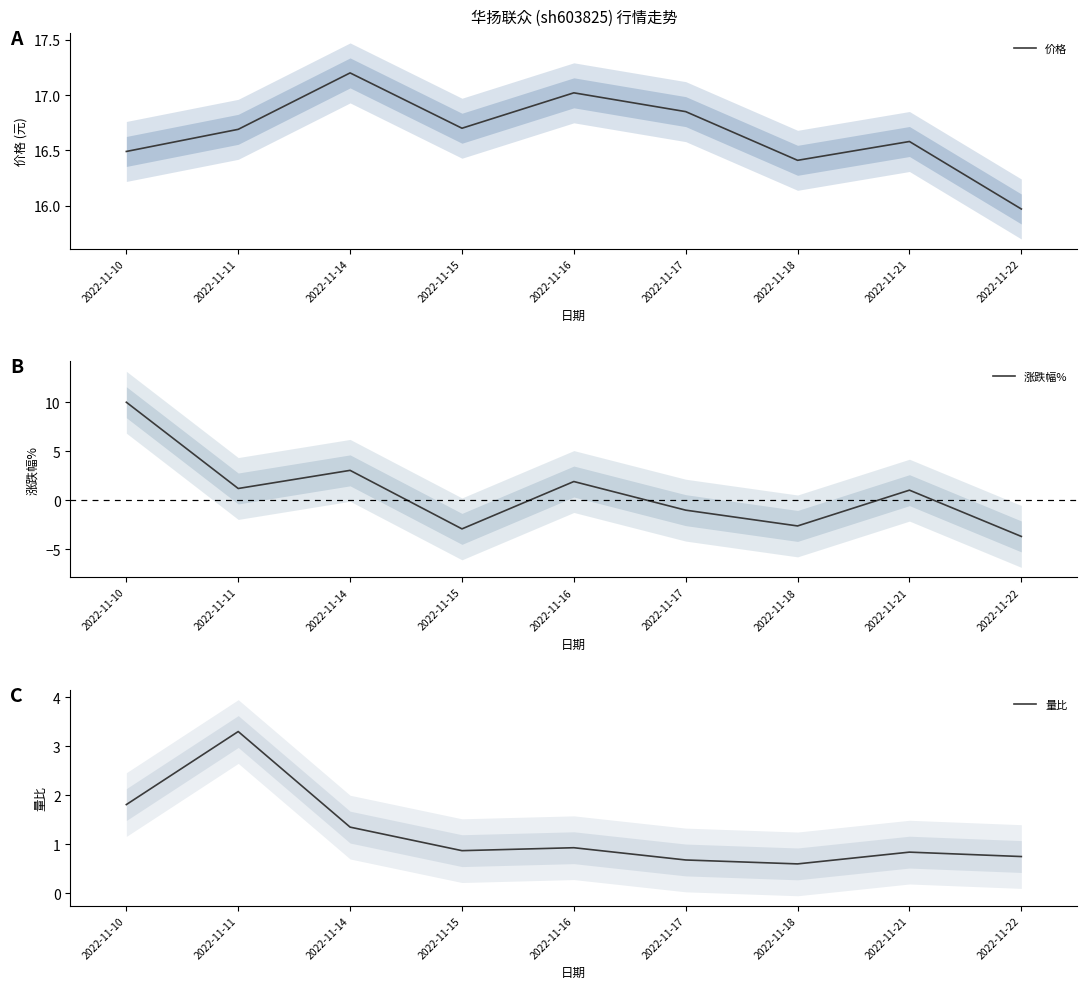

Which series has the largest total across all categories?

价格